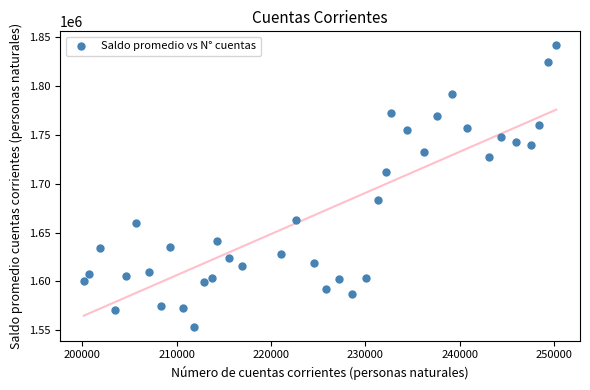

What is the range of Y values (max minus min)?

287801.6